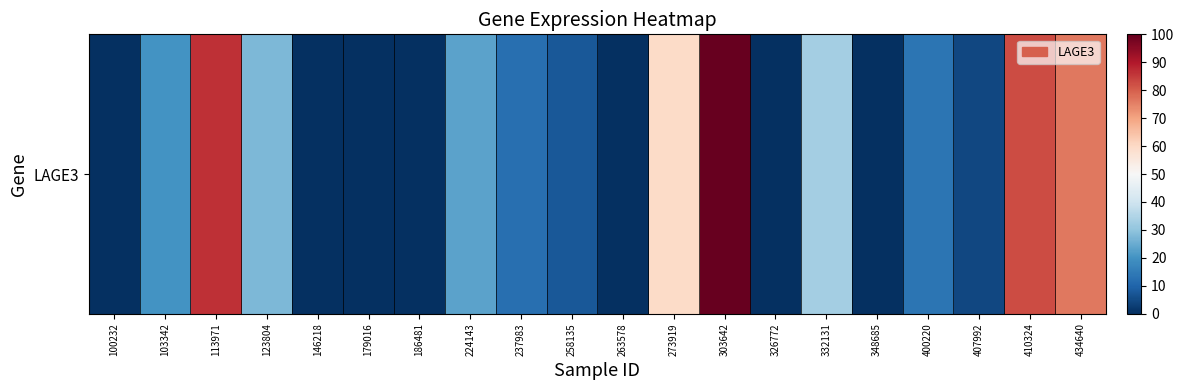

True or false: the data shows 57.7 at 146218.

False